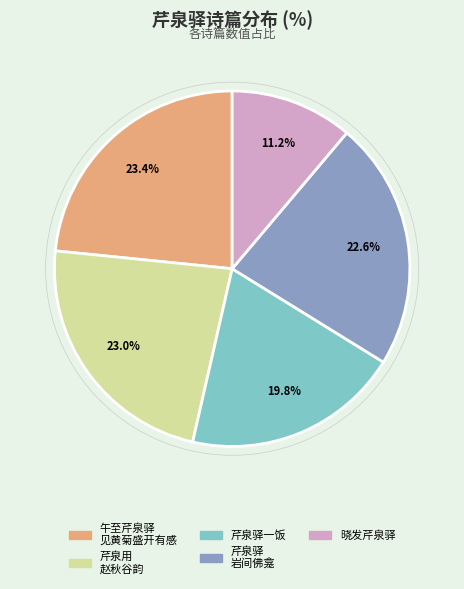

To the nearest percent, what portion does 芹泉驿岩间佛龛 represent?

23%